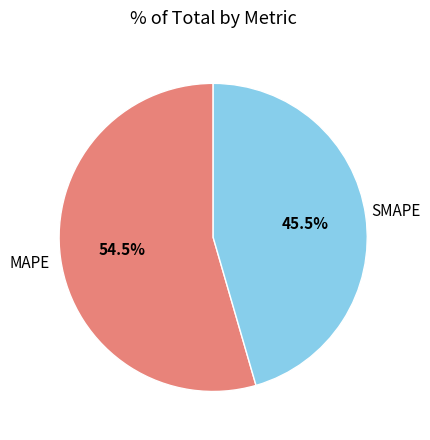

How many slices are in this pie chart?

2